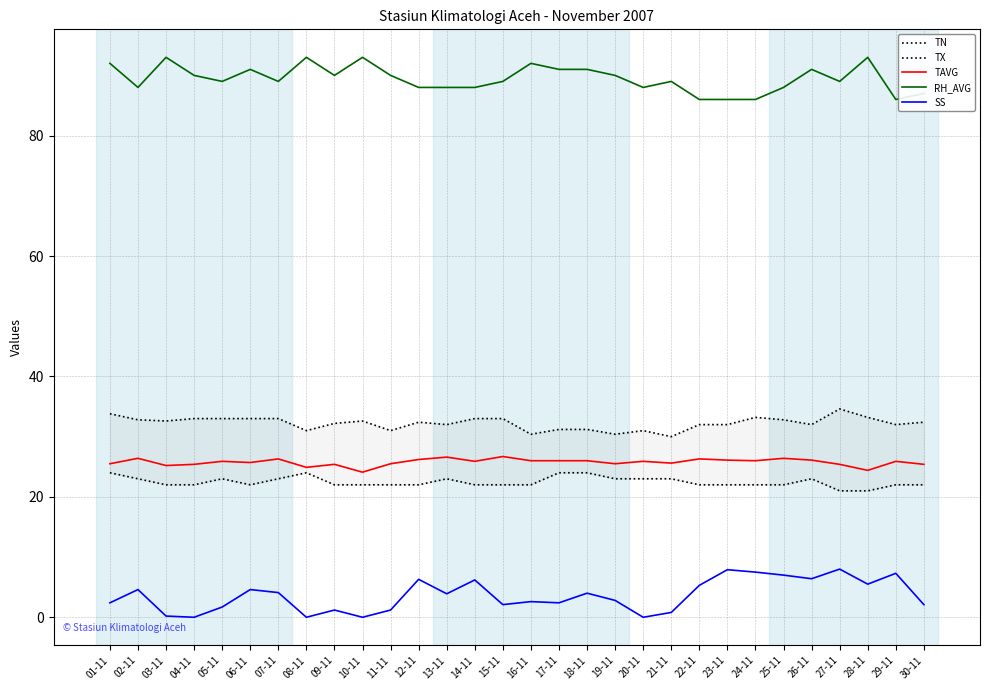

What is the spread (max minus min) of values at 02-11?

83.4